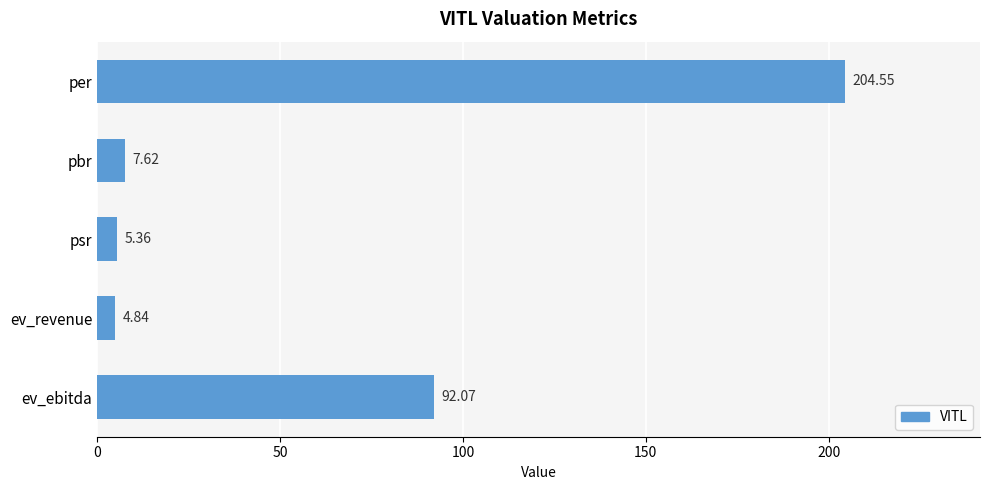

Rank the categories by value from lowest to highest.

ev_revenue, psr, pbr, ev_ebitda, per